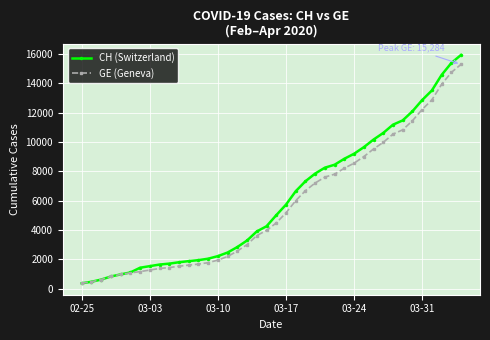

What are all the series names shown in the legend?

CH (Switzerland), GE (Geneva)